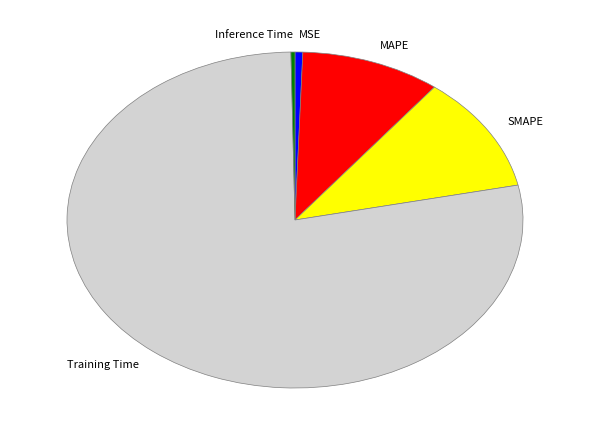

Is Training Time the majority of the pie?

Yes